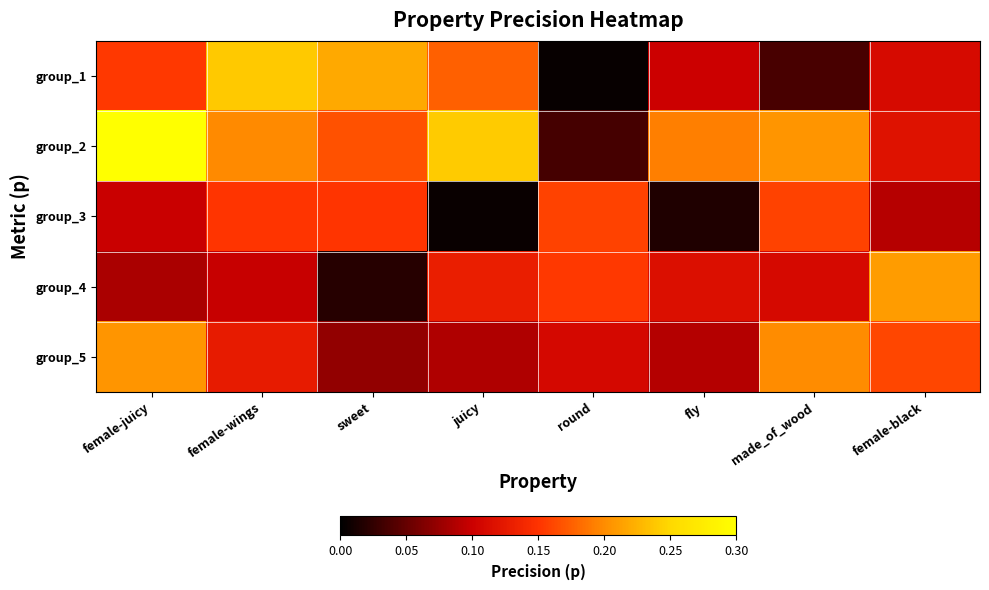

Which label corresponds to the largest value in the chart?

female-juicy